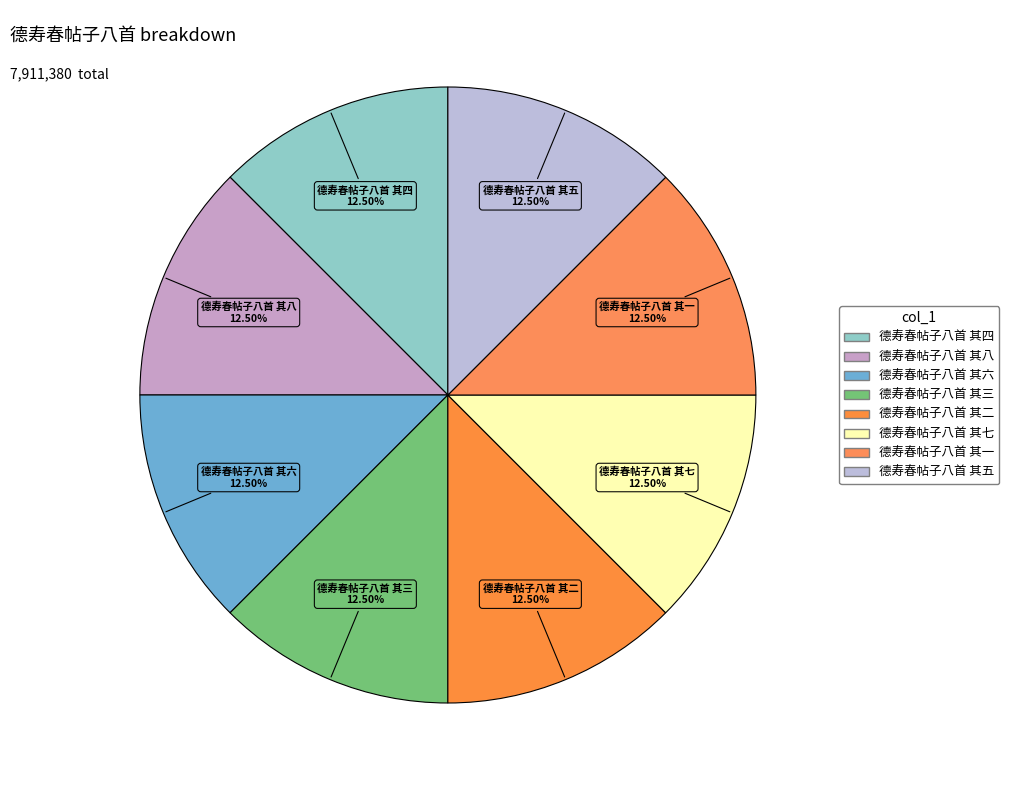

Does 德寿春帖子八首 其一 account for over 50% of the chart?

No